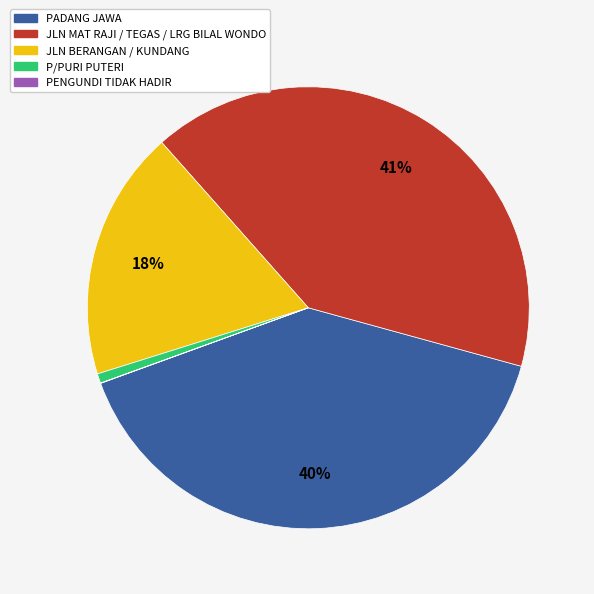

Does any single category account for the majority?

No